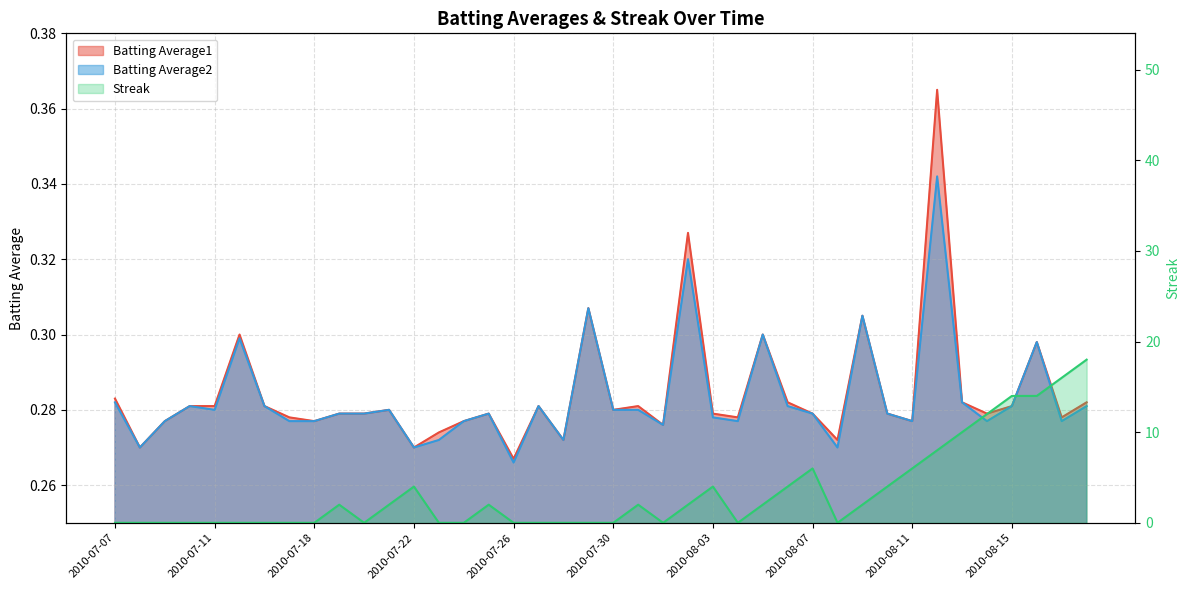

Reading left to right, extract all data points from this chart.

Batting Average1: 2010-07-07=0.3	2010-07-08=0.3	2010-07-09=0.3	2010-07-10=0.3	2010-07-11=0.3	2010-07-15=0.3	2010-07-16=0.3	2010-07-17=0.3	2010-07-18=0.3	2010-07-19=0.3	2010-07-20=0.3	2010-07-21=0.3	2010-07-22=0.3	2010-07-23=0.3	2010-07-24=0.3	2010-07-25=0.3	2010-07-26=0.3	2010-07-27=0.3	2010-07-28=0.3	2010-07-29=0.3	2010-07-30=0.3	2010-07-31=0.3	2010-08-01=0.3	2010-08-02=0.3	2010-08-03=0.3	2010-08-04=0.3	2010-08-05=0.3	2010-08-06=0.3	2010-08-07=0.3	2010-08-08=0.3	2010-08-09=0.3	2010-08-10=0.3	2010-08-11=0.3	2010-08-12=0.4	2010-08-13=0.3	2010-08-14=0.3	2010-08-15=0.3	2010-08-16=0.3	2010-08-17=0.3	2010-08-18=0.3
Batting Average2: 2010-07-07=0.3	2010-07-08=0.3	2010-07-09=0.3	2010-07-10=0.3	2010-07-11=0.3	2010-07-15=0.3	2010-07-16=0.3	2010-07-17=0.3	2010-07-18=0.3	2010-07-19=0.3	2010-07-20=0.3	2010-07-21=0.3	2010-07-22=0.3	2010-07-23=0.3	2010-07-24=0.3	2010-07-25=0.3	2010-07-26=0.3	2010-07-27=0.3	2010-07-28=0.3	2010-07-29=0.3	2010-07-30=0.3	2010-07-31=0.3	2010-08-01=0.3	2010-08-02=0.3	2010-08-03=0.3	2010-08-04=0.3	2010-08-05=0.3	2010-08-06=0.3	2010-08-07=0.3	2010-08-08=0.3	2010-08-09=0.3	2010-08-10=0.3	2010-08-11=0.3	2010-08-12=0.3	2010-08-13=0.3	2010-08-14=0.3	2010-08-15=0.3	2010-08-16=0.3	2010-08-17=0.3	2010-08-18=0.3
Streak: 2010-07-07=0.0	2010-07-08=0.0	2010-07-09=0.0	2010-07-10=0.0	2010-07-11=0.0	2010-07-15=0.0	2010-07-16=0.0	2010-07-17=0.0	2010-07-18=0.0	2010-07-19=2.0	2010-07-20=0.0	2010-07-21=2.0	2010-07-22=4.0	2010-07-23=0.0	2010-07-24=0.0	2010-07-25=2.0	2010-07-26=0.0	2010-07-27=0.0	2010-07-28=0.0	2010-07-29=0.0	2010-07-30=0.0	2010-07-31=2.0	2010-08-01=0.0	2010-08-02=2.0	2010-08-03=4.0	2010-08-04=0.0	2010-08-05=2.0	2010-08-06=4.0	2010-08-07=6.0	2010-08-08=0.0	2010-08-09=2.0	2010-08-10=4.0	2010-08-11=6.0	2010-08-12=8.0	2010-08-13=10.0	2010-08-14=12.0	2010-08-15=14.0	2010-08-16=14.0	2010-08-17=16.0	2010-08-18=18.0